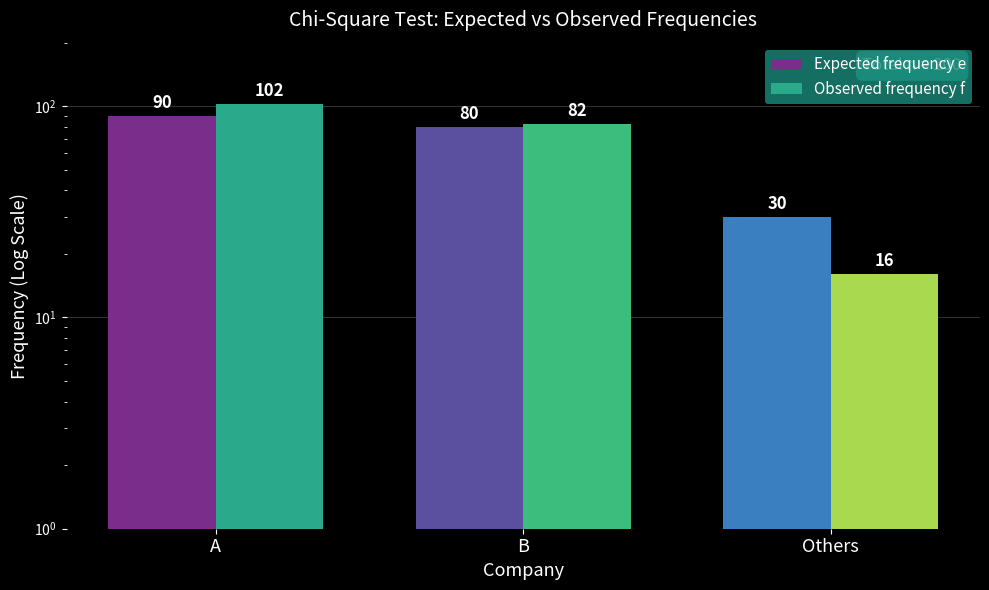

What is the label of the 2nd bar from the left?

B